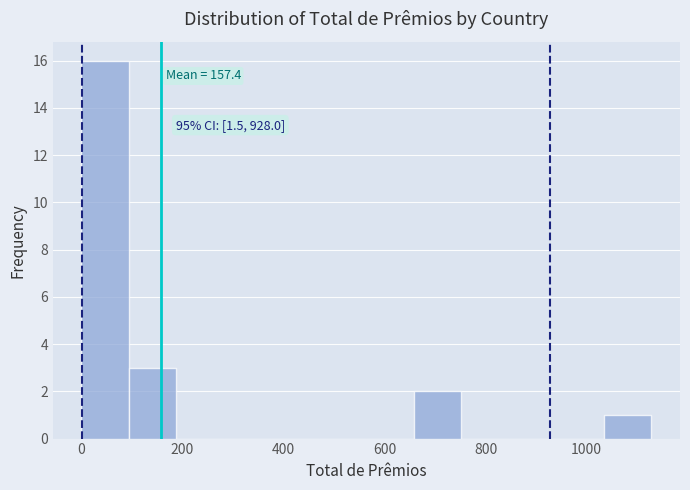

Over which range of the x-axis is the bar tallest?

0 to 100